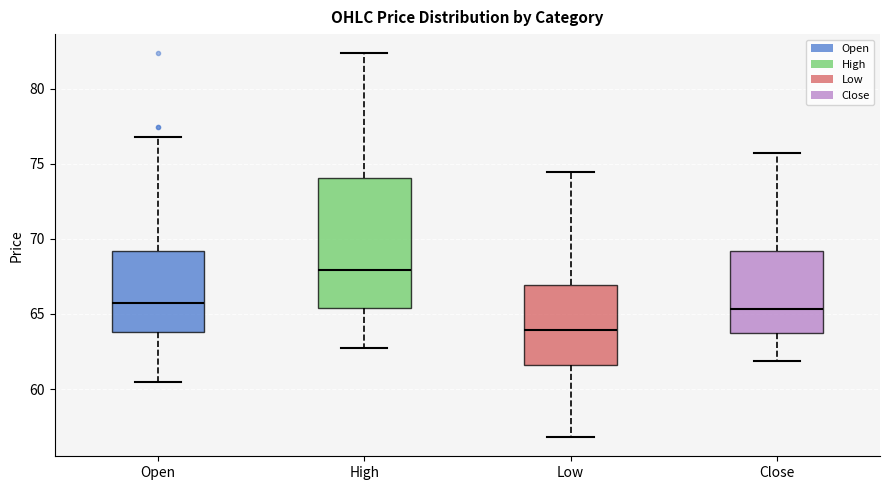

Where does the upper whisker of the box for Low end on the y-axis? The values are not printed on the chart, so give them approximately, as read against the axis.

74.5